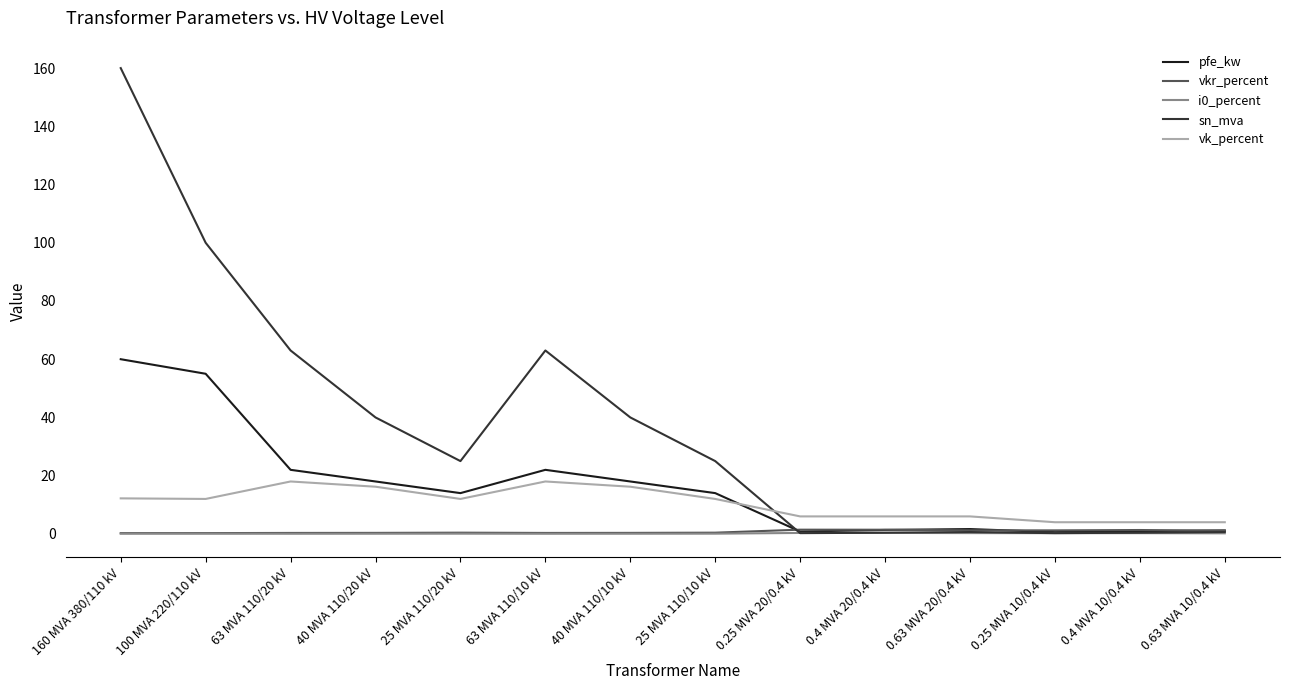

True or false: vk_percent and pfe_kw intersect in this chart.

True